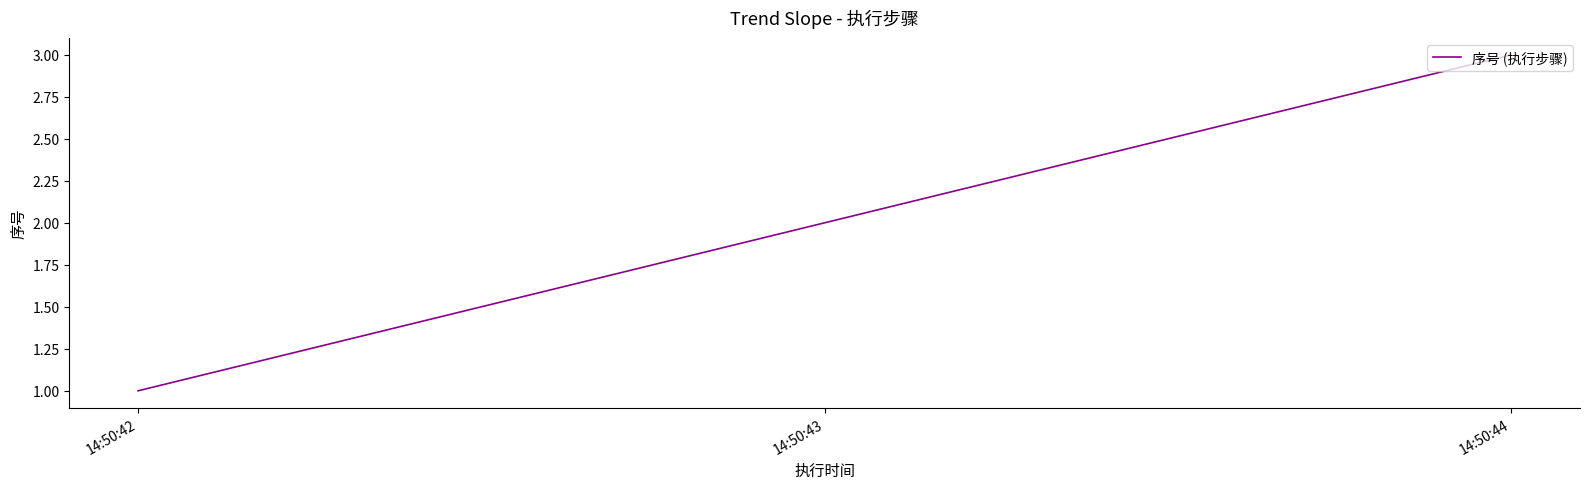

Which has a higher value, 14:50:43 or 14:50:42?

14:50:43